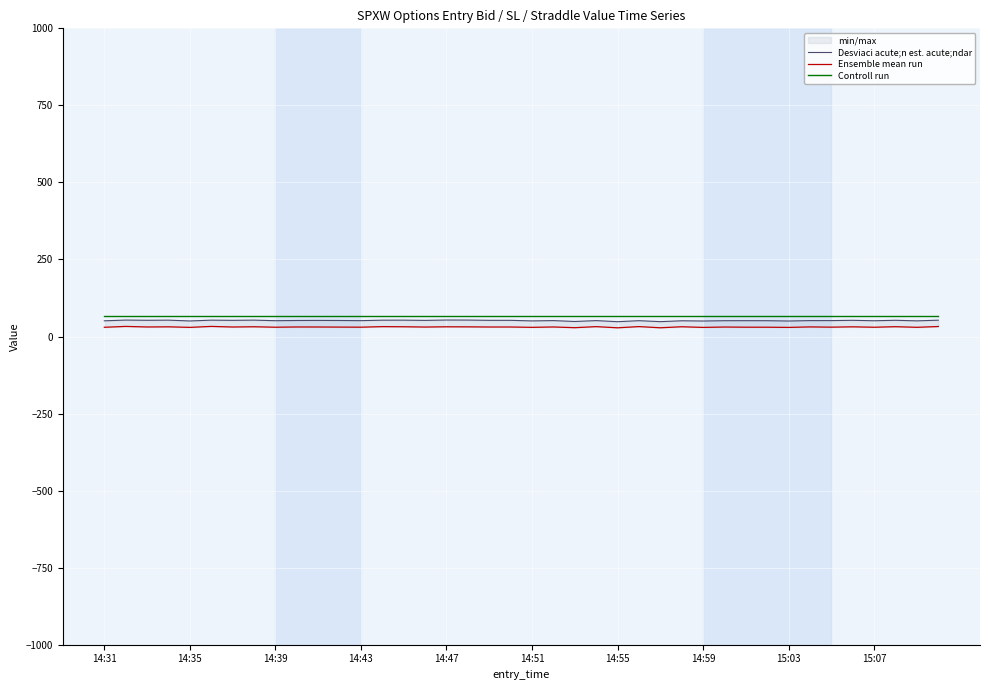

How many lines are shown in the chart?

3